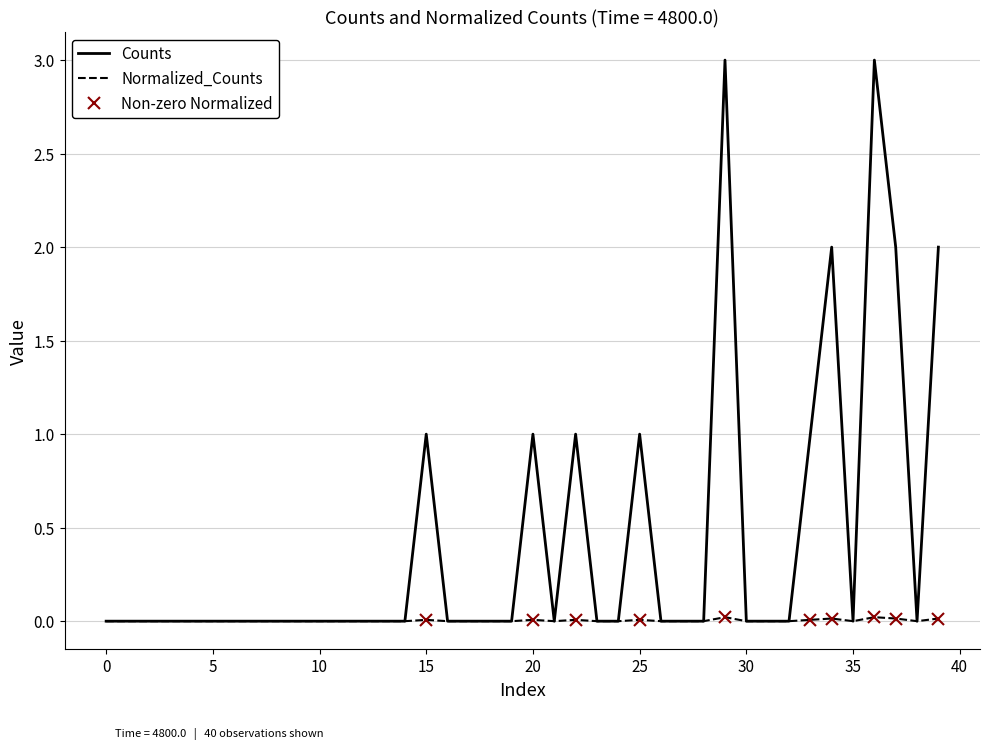

What is the difference between the second highest and second lowest values in the Counts series?

3.0